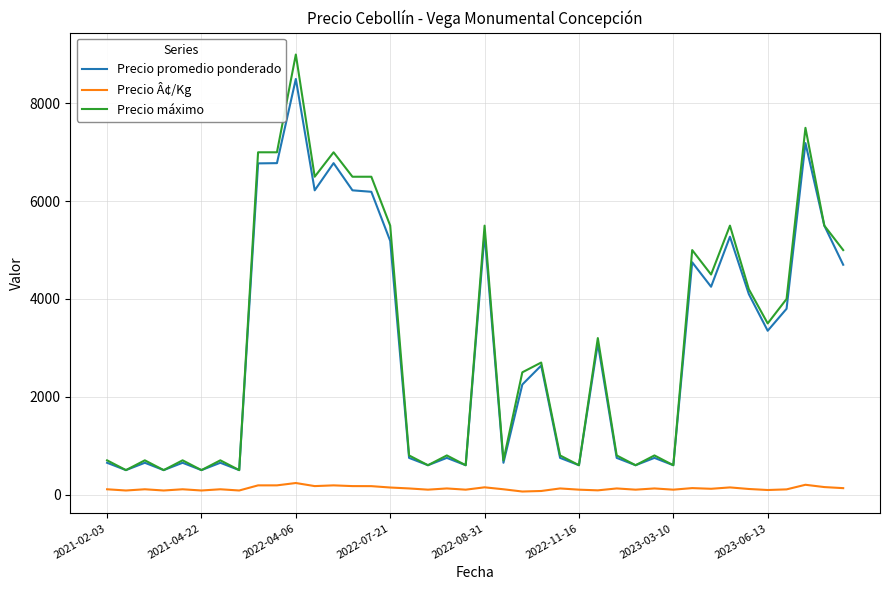

What is the greatest value displayed?

9000